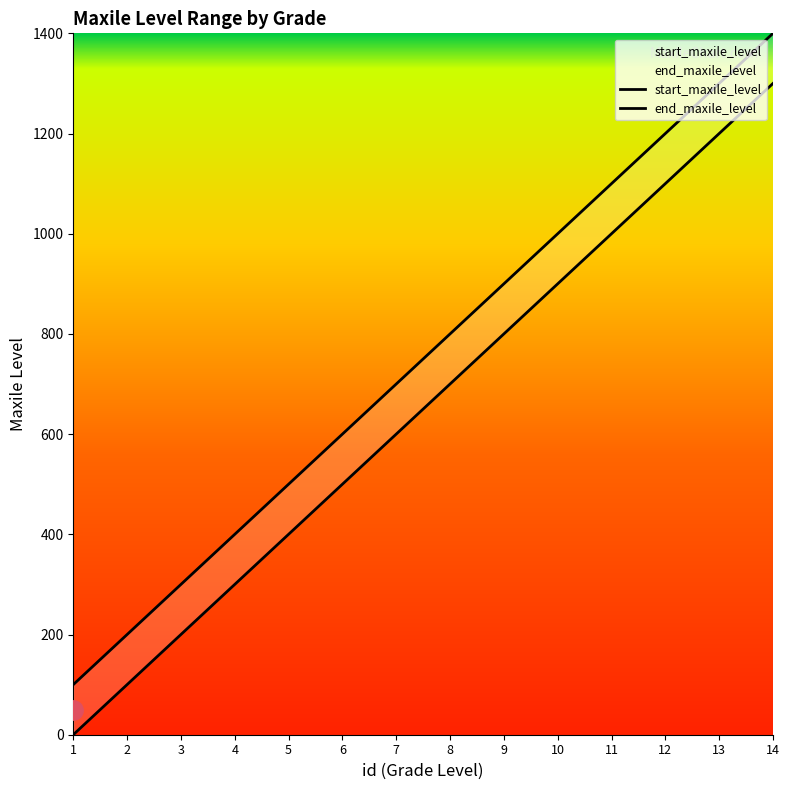

True or false: the data shows 674 at 13.

False